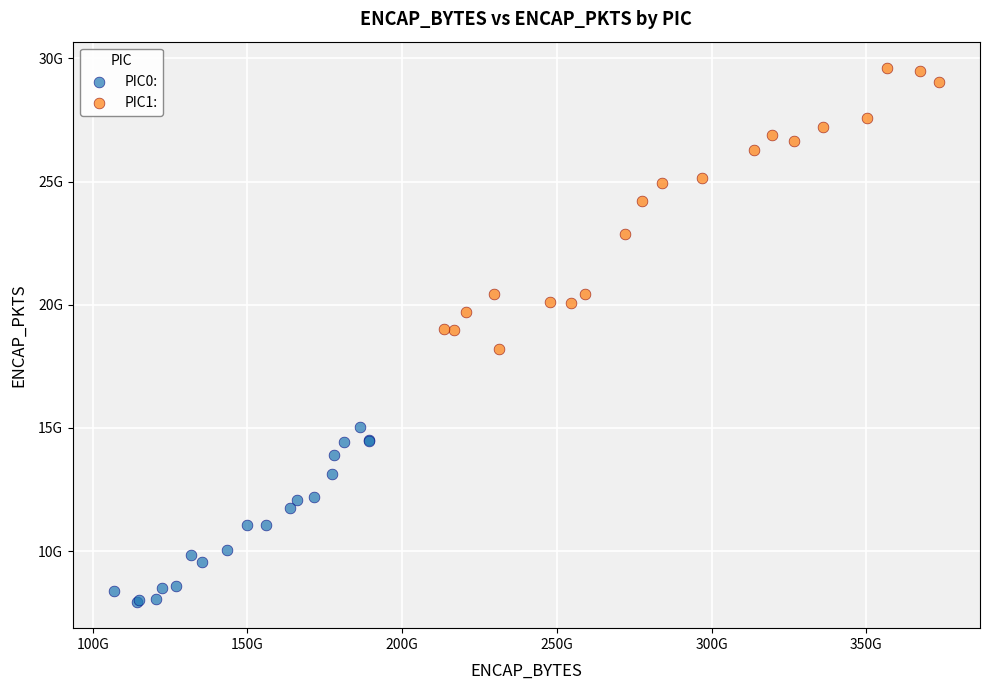

Which series has the largest Y range (max minus min)?

PIC1: